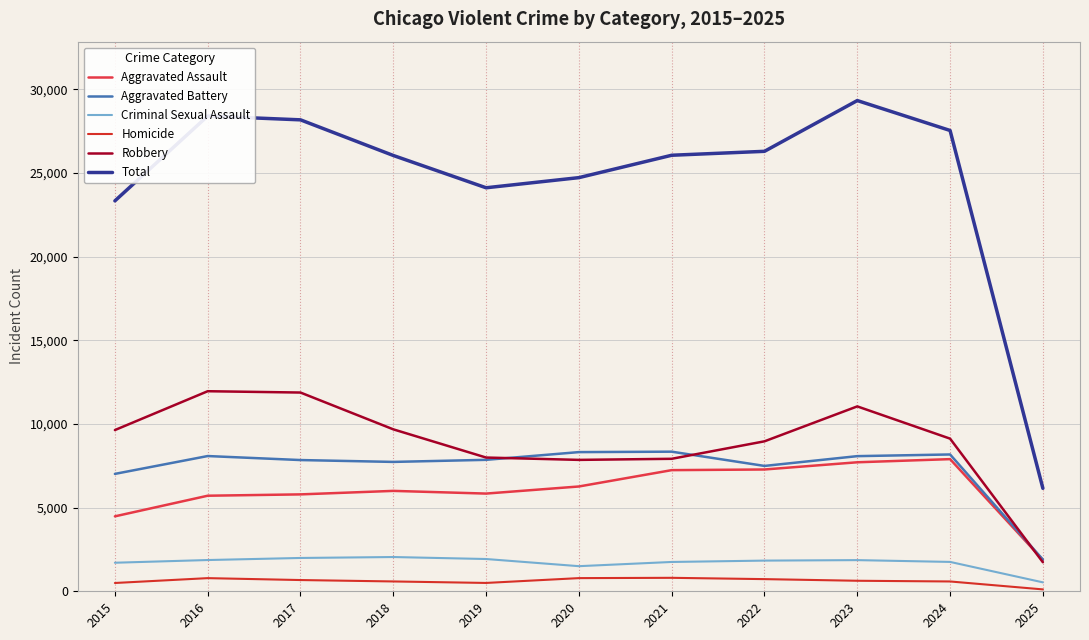

List the labels in order of Robbery value, largest first.

2016, 2017, 2023, 2018, 2015, 2024, 2022, 2019, 2021, 2020, 2025